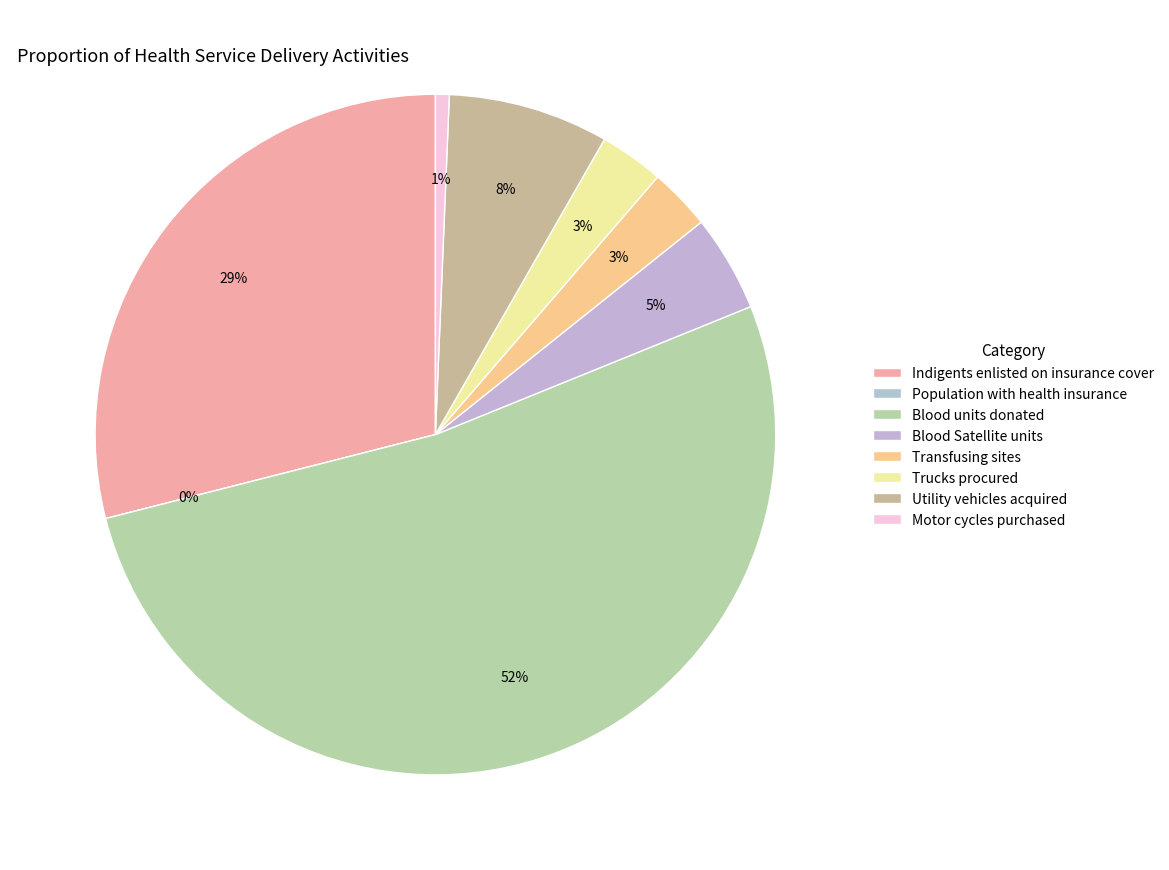

How many segments does this pie chart have?

8